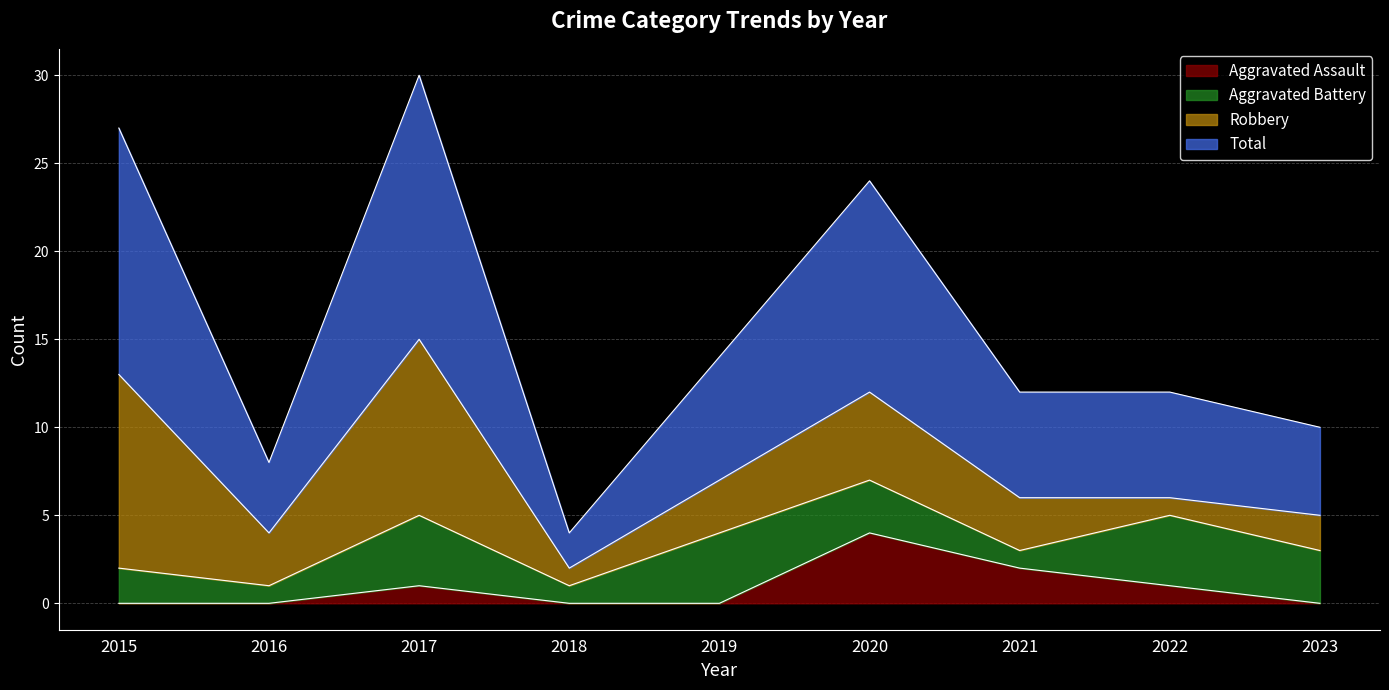

Is it true that Aggravated Assault equals 3 at 2021?

False